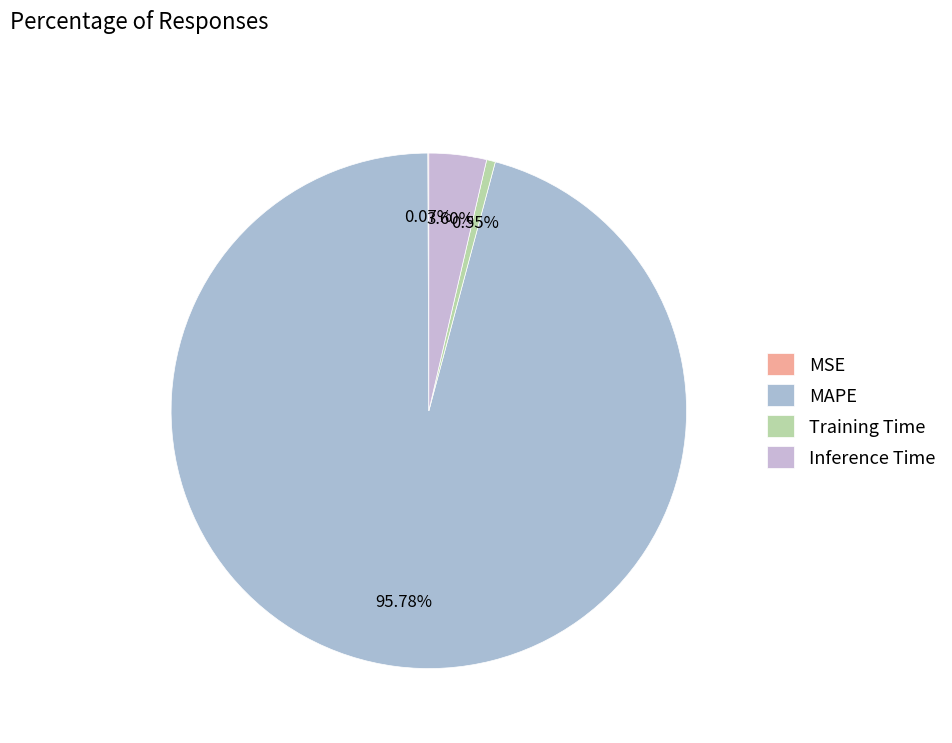

The Training Time slice represents 1% of the pie. True or false?

True